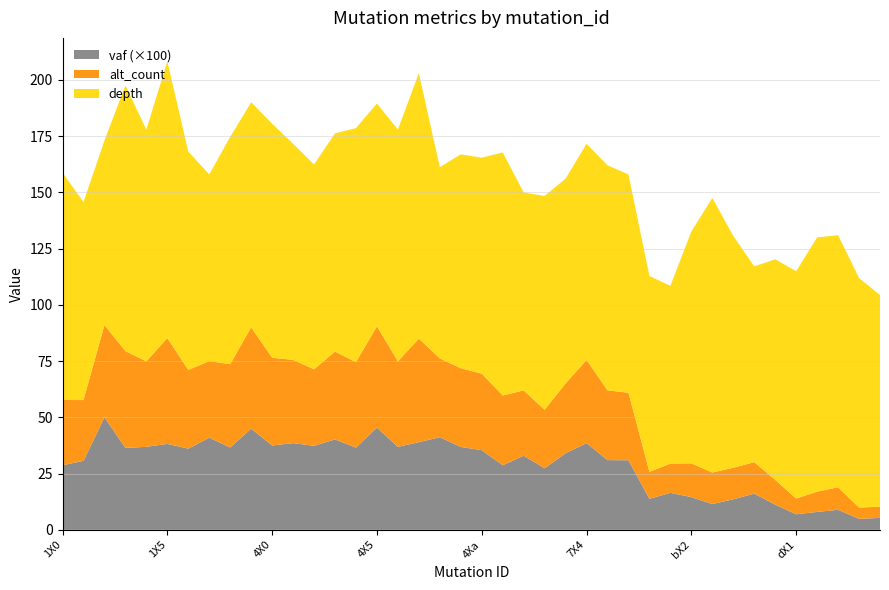

Reading left to right, what are all the values shown in this chart?

vaf: 0.3	0.3	0.5	0.4	0.4	0.4	0.4	0.4	0.4	0.5	0.4	0.4	0.4	0.4	0.4	0.5	0.4	0.4	0.4	0.4	0.4	0.3	0.3	0.3	0.3	0.4	0.3	0.3	0.1	0.2	0.1	0.1	0.1	0.2	0.1	0.1	0.1	0.1	0.0	0.1
alt_count: 29.0	27.0	41.0	43.0	38.0	47.0	35.0	34.0	37.0	45.0	39.0	37.0	34.0	39.0	38.0	45.0	38.0	46.0	35.0	35.0	34.0	31.0	29.0	26.0	31.0	37.0	31.0	30.0	12.0	13.0	15.0	14.0	14.0	14.0	11.0	7.0	9.0	10.0	5.0	5.0
depth: 101.0	88.0	82.0	118.0	103.0	123.0	97.0	83.0	101.0	100.0	104.0	96.0	91.0	97.0	104.0	99.0	103.0	118.0	85.0	95.0	96.0	108.0	88.0	95.0	91.0	96.0	100.0	97.0	87.0	79.0	103.0	122.0	103.0	87.0	98.0	101.0	113.0	112.0	102.0	94.0